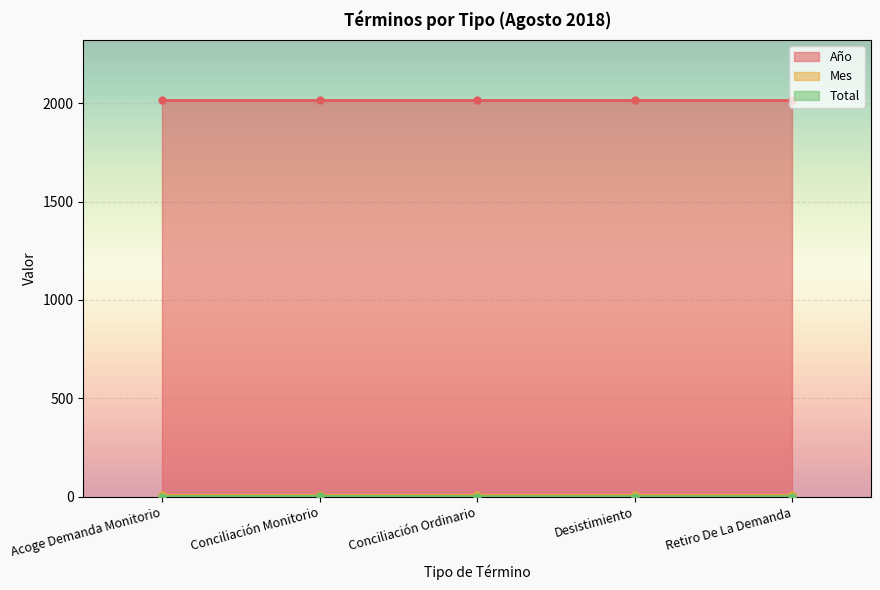

What is the average value of the Mes series?

8